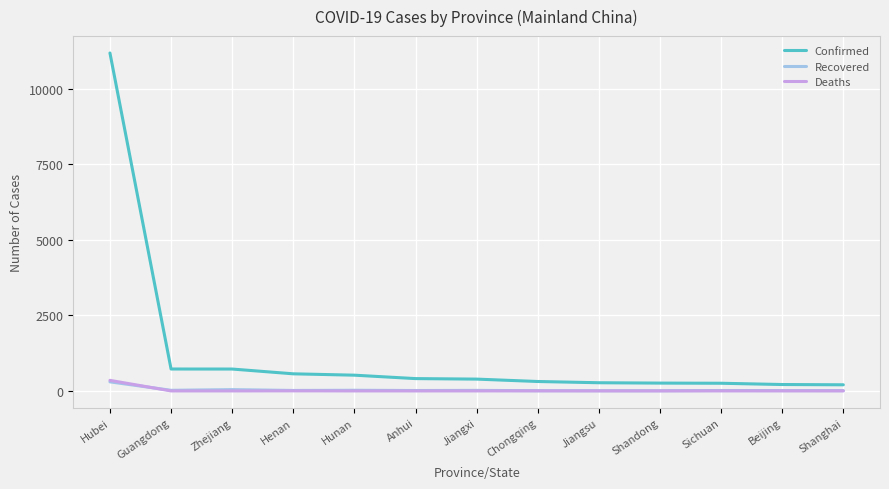

How many lines are shown in the chart?

3